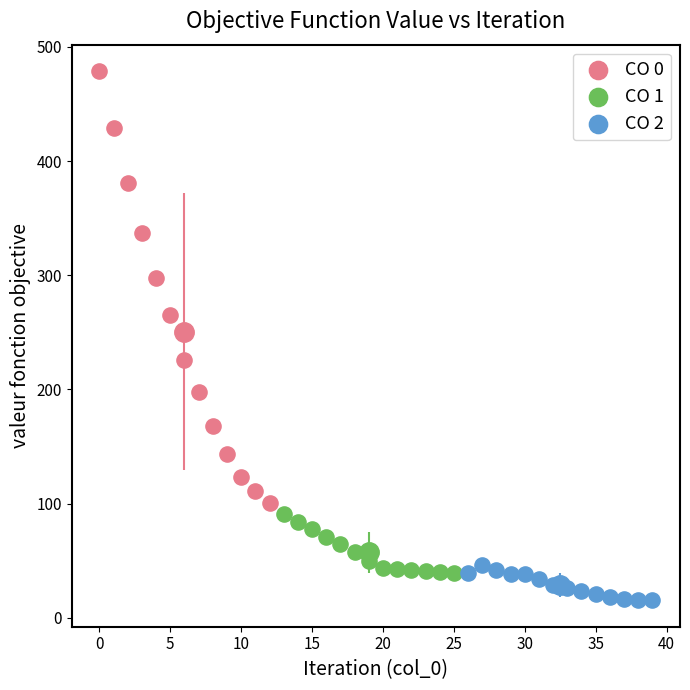

Which series has the largest Y range (max minus min)?

CO 0